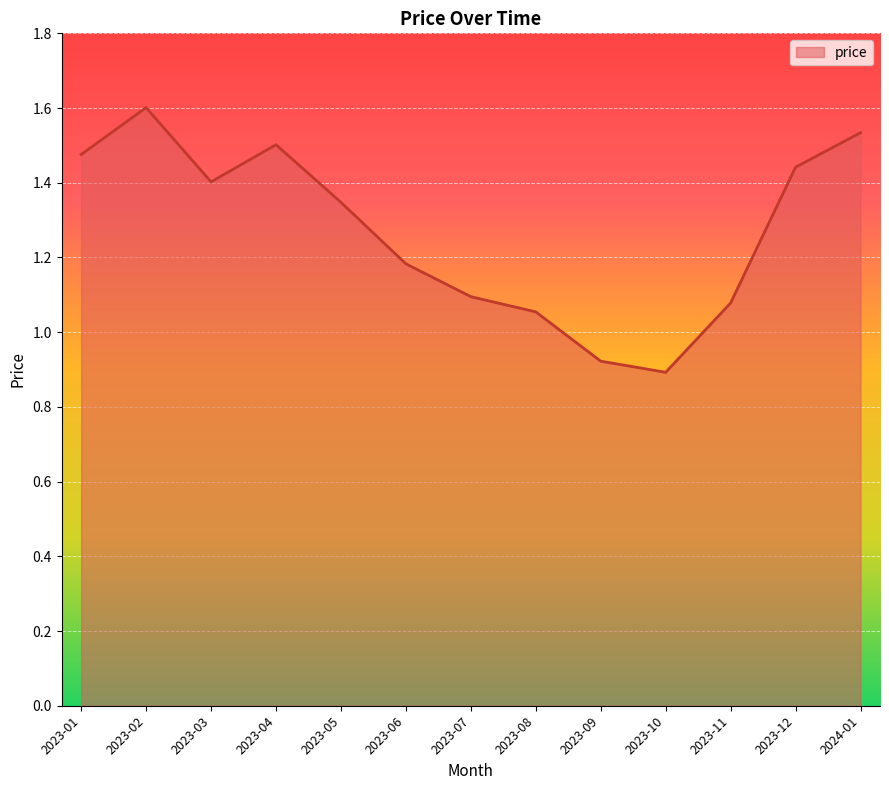

How many lines are shown in the chart?

1